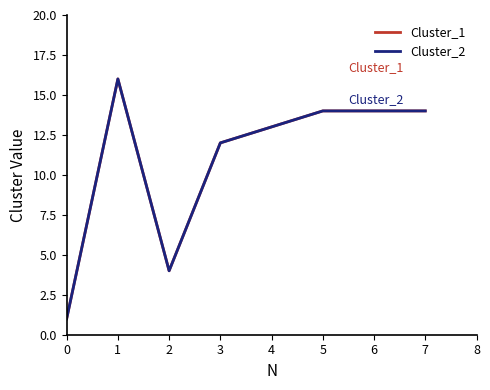

How many lines are shown in the chart?

2